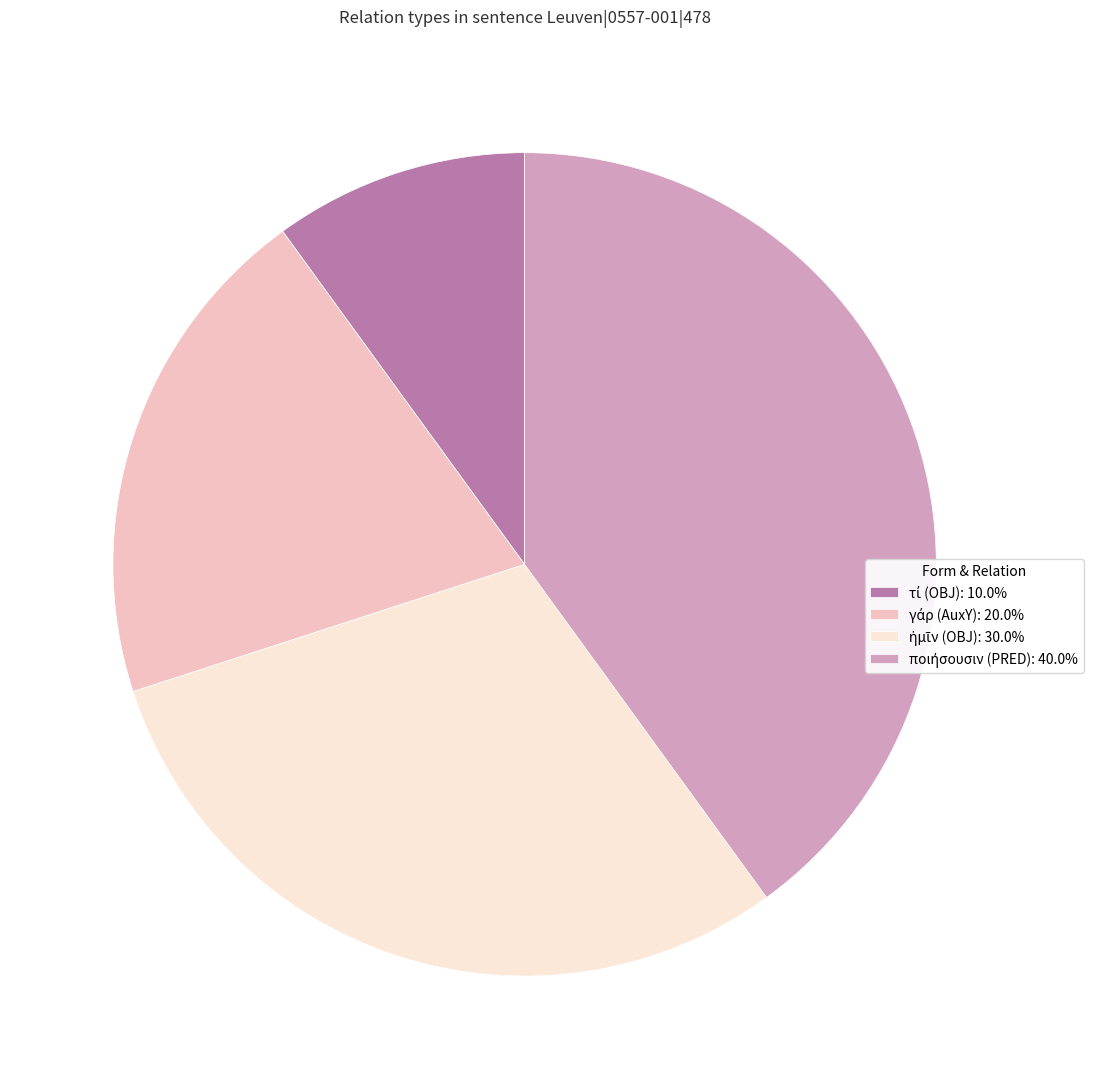

Does any single category account for the majority?

No